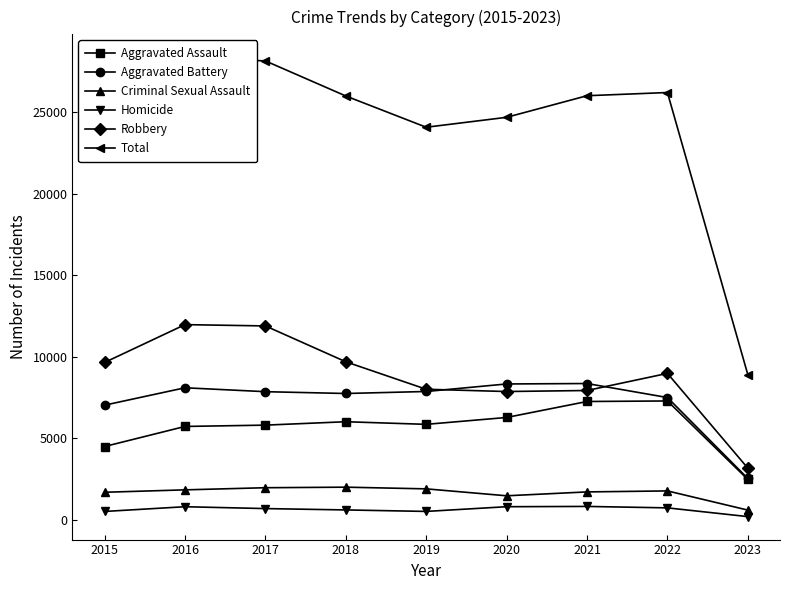

How many data points does each series have?

9